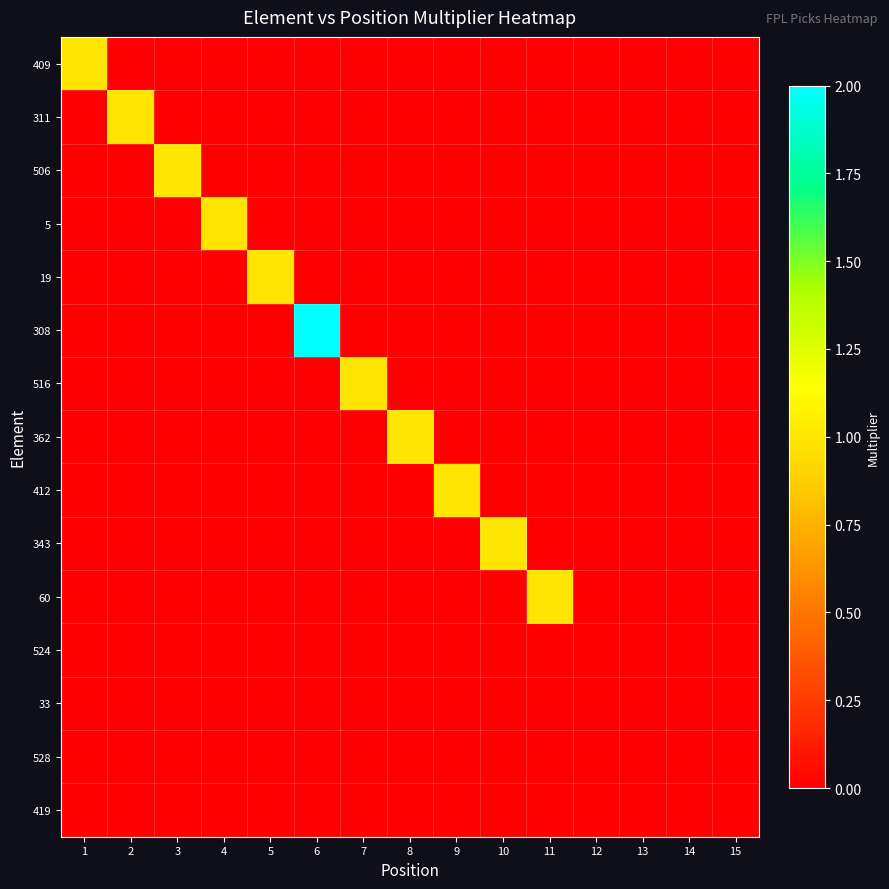

Between 7 and 15, which is larger?

7